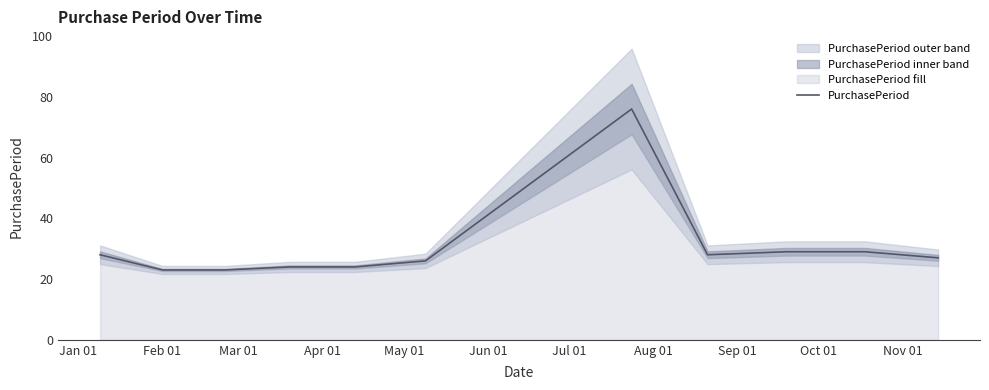

What is the minimum value for PurchasePeriod?

23